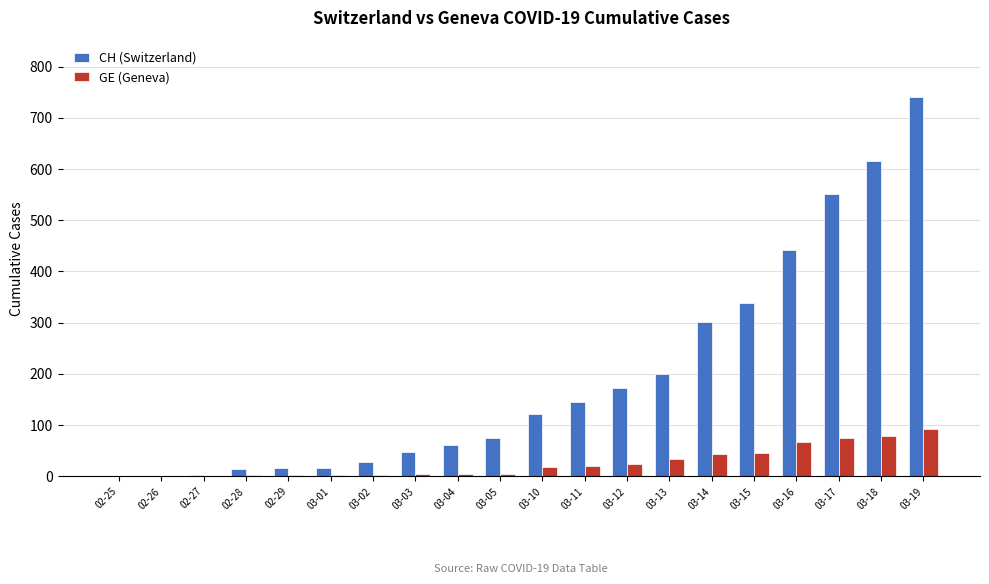

How many series are shown in this chart?

2